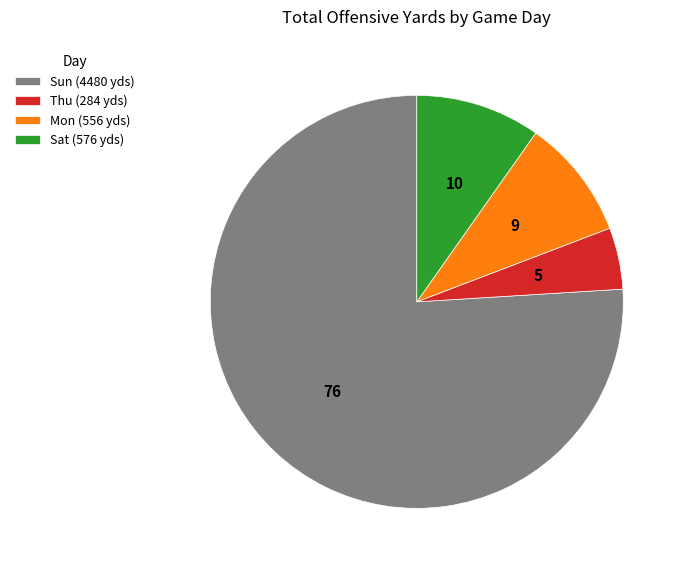

Does Sat (576 yds) represent more than half of the total?

No